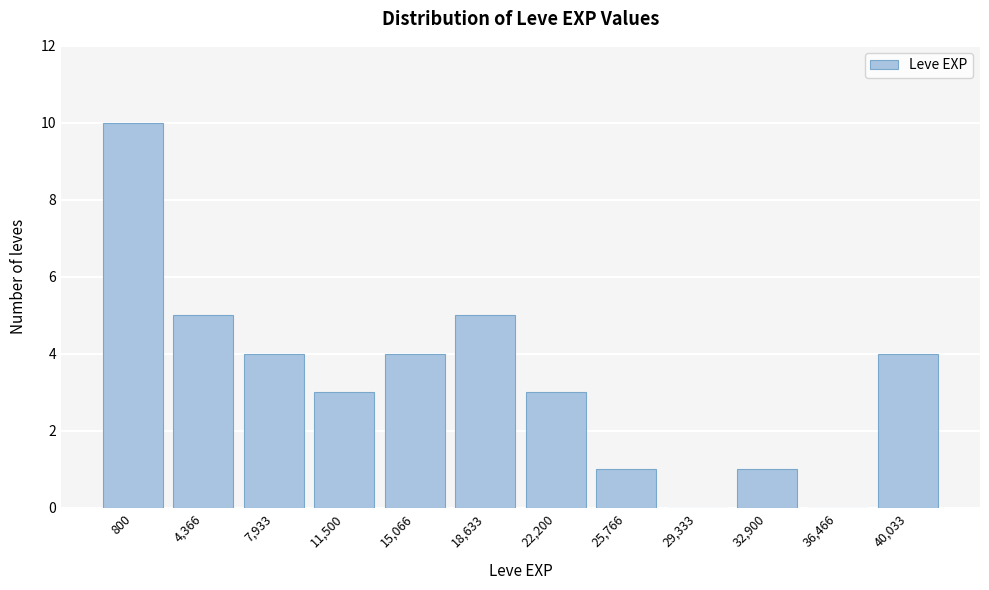

Reading left to right, extract all data points from this chart.

800=10	4,366=5	7,933=4	11,500=3	15,066=4	18,633=5	22,200=3	25,766=1	29,333=0	32,900=1	36,466=0	40,033=4